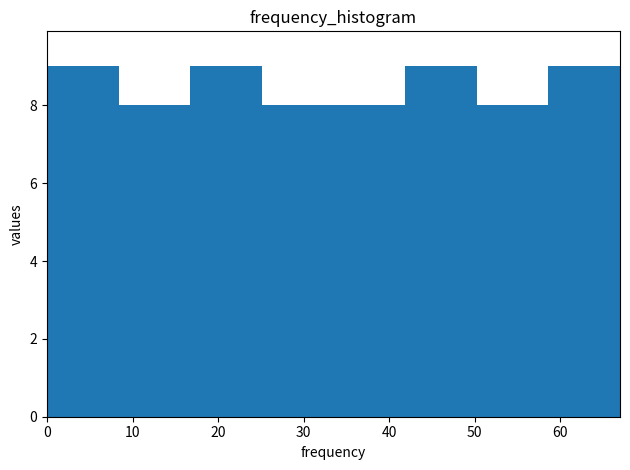

What is the height of the bar covering 42 to 50 on the x-axis? Neither the bar edges nor the heights are printed on the chart, so give them approximately, as read against the axes.

9